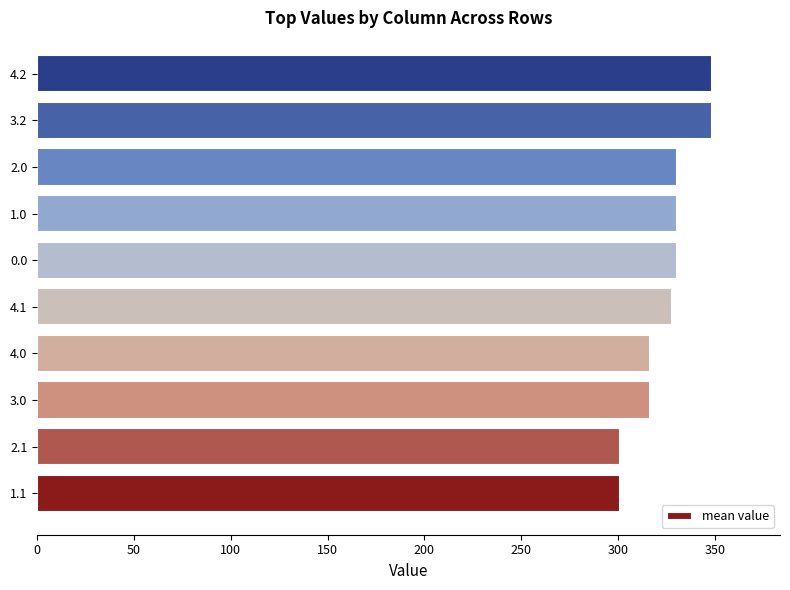

Does the chart contain any negative values?

No